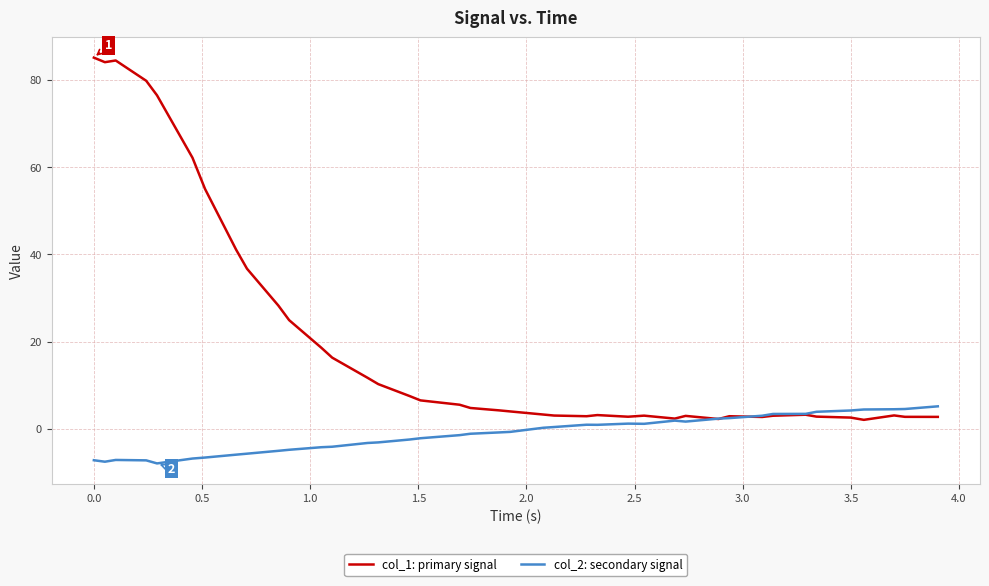

What is the maximum value shown in the chart?

85.1